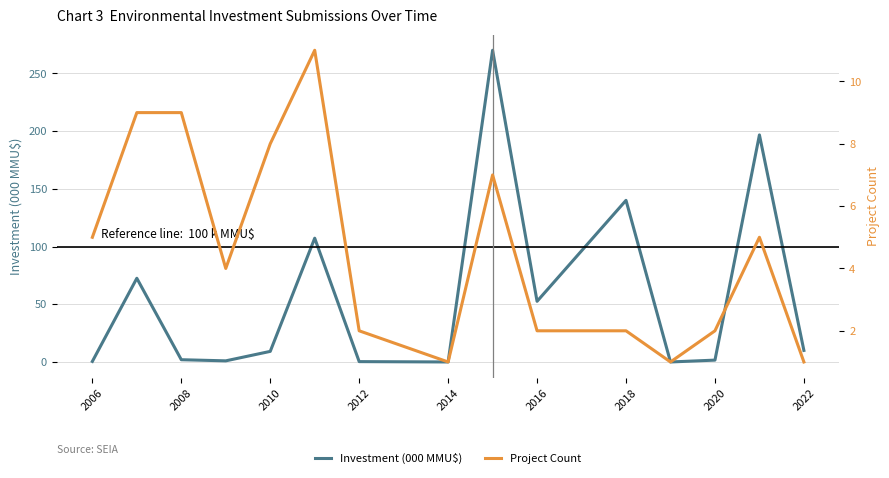

The Investment (000 MMU$) series shows 140.0 at 2018. True or false?

True